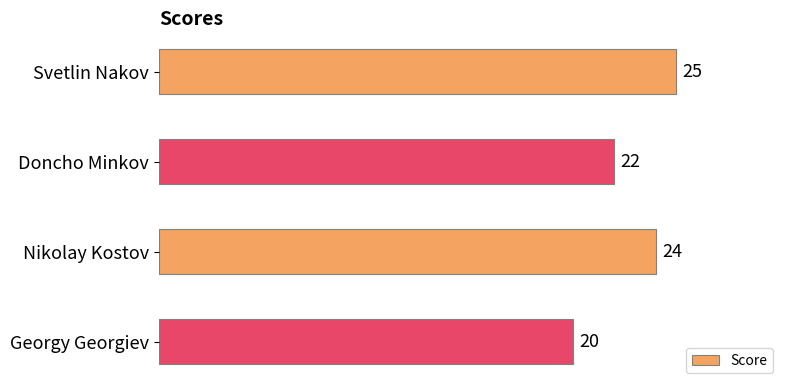

List the labels in order of value, largest first.

Svetlin Nakov, Nikolay Kostov, Doncho Minkov, Georgy Georgiev